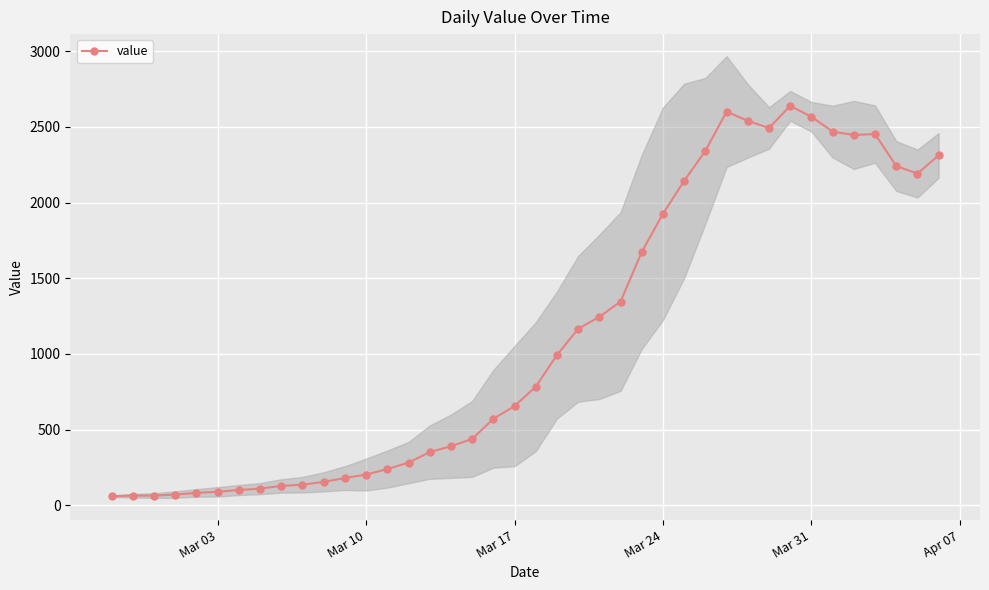

True or false: value has more than 1 interior local peaks.

True